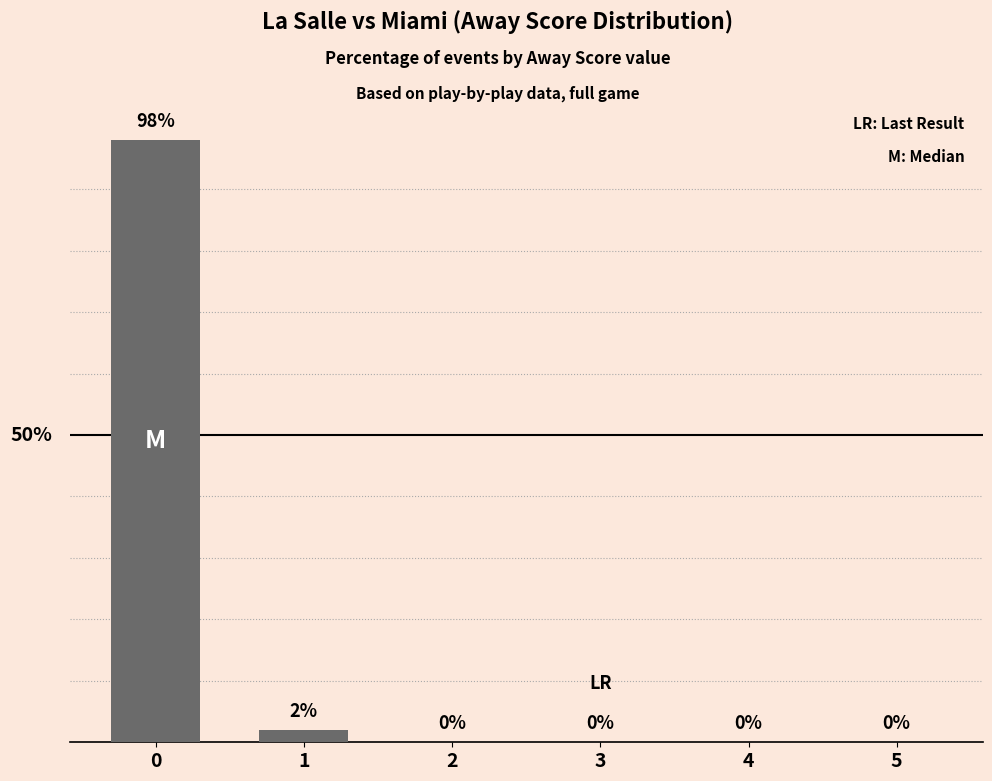

Reading right to left, extract all data points from this chart.

0	0	0	0	2	98